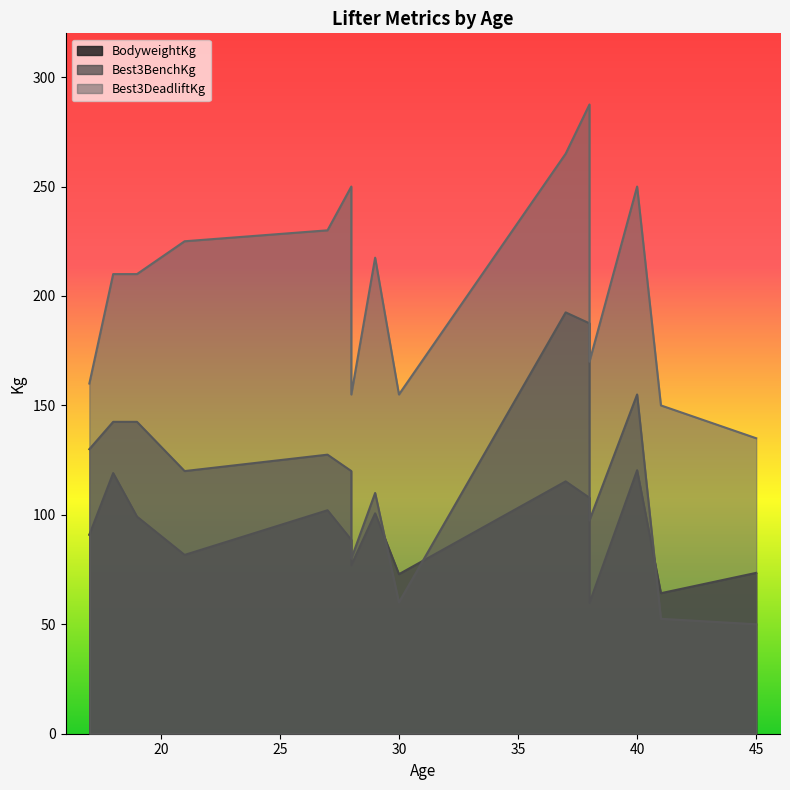

How many series are shown in this chart?

3